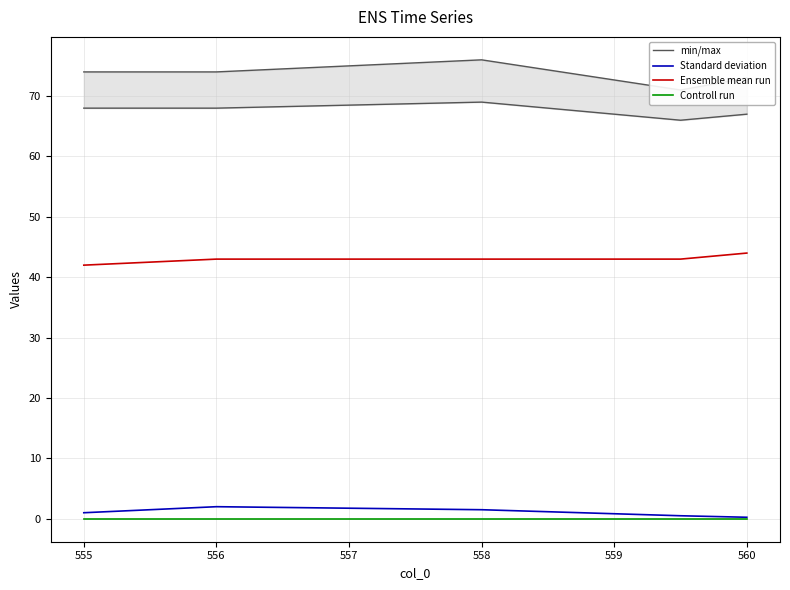

True or false: Controll run has more than 0 points higher than both neighbors.

False